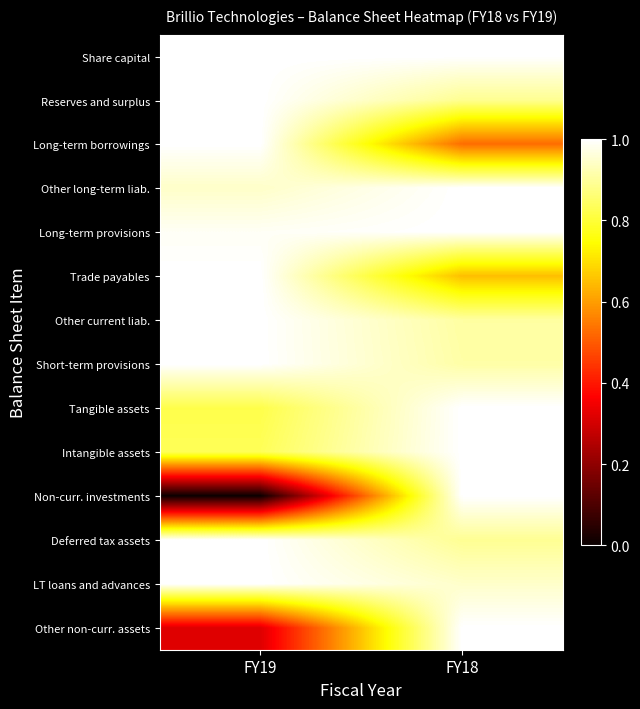

At FY19, list the series in order from smallest to largest.

Non-curr. investments, Other non-curr. assets, Tangible assets, Intangible assets, Other long-term liab., Long-term provisions, Share capital, Reserves and surplus, Long-term borrowings, Trade payables, Other current liab., Short-term provisions, Deferred tax assets, LT loans and advances